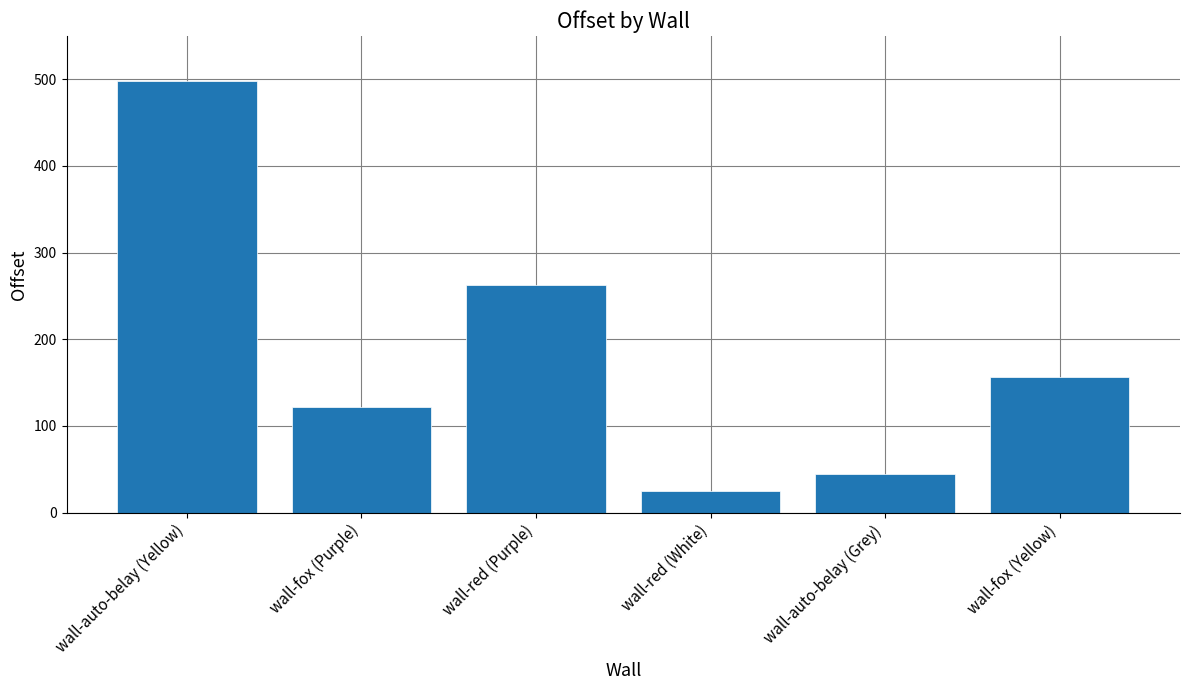

What is the minimum value shown in the chart?

25.4